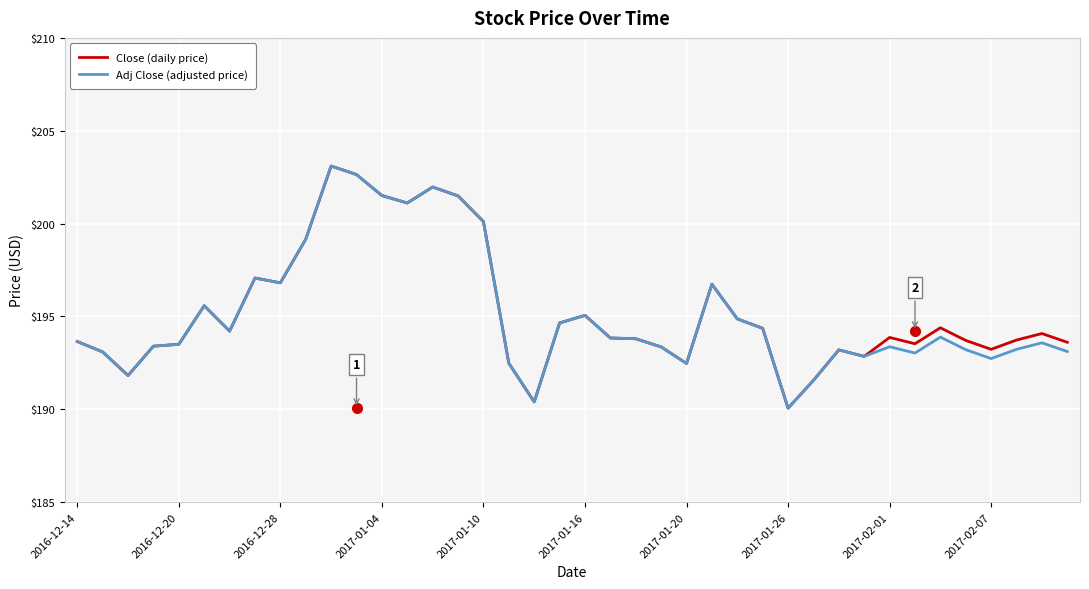

What is the greatest value displayed?

203.1